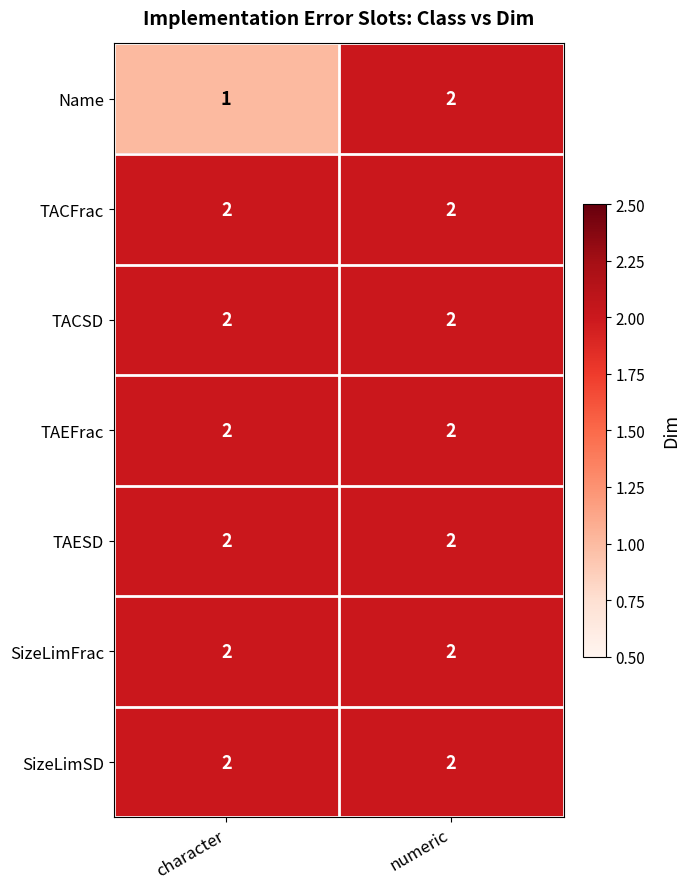

Which label corresponds to the smallest value in the chart?

character